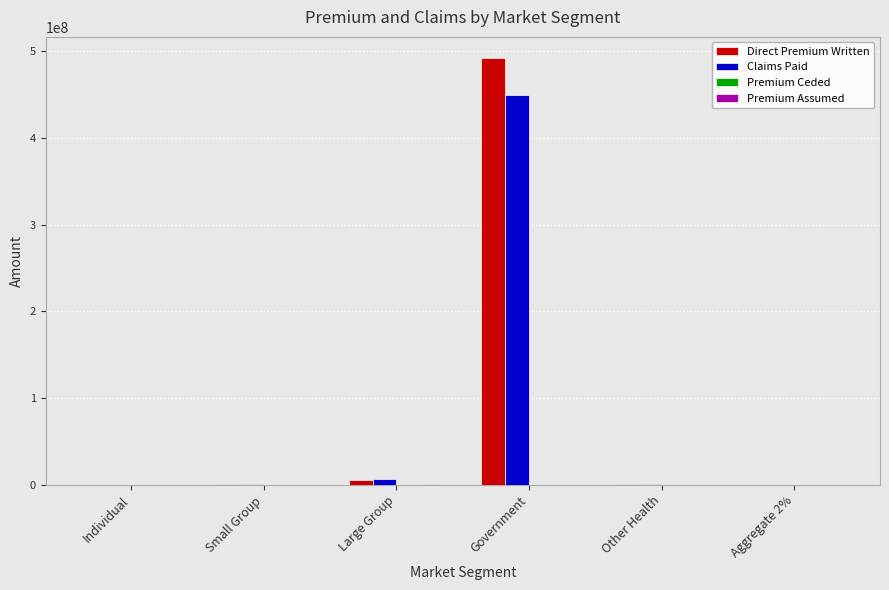

Between Small Group and Government, which series saw the biggest shift?

Direct Premium Written